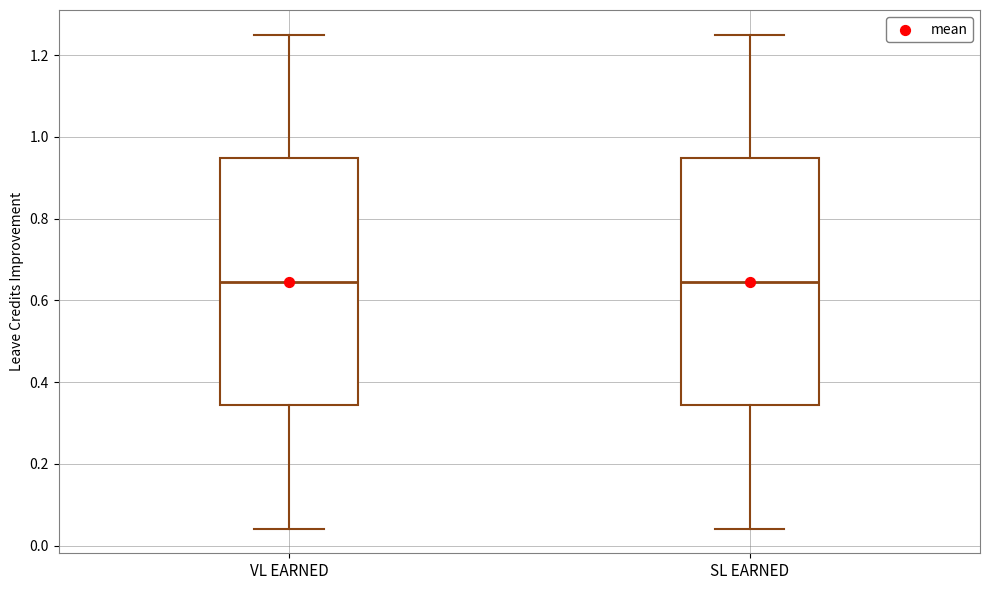

Reading left to right, transcribe this box plot: for each box, give where its median line is, the range the box spans, and where its two whiskers end, as read against the y-axis. The values are not printed on the chart, so give them approximately, as read against the axis.

VL EARNED: median 0.64, box 0.34 to 0.94, whiskers 0.04 to 1.26
SL EARNED: median 0.64, box 0.34 to 0.94, whiskers 0.04 to 1.26